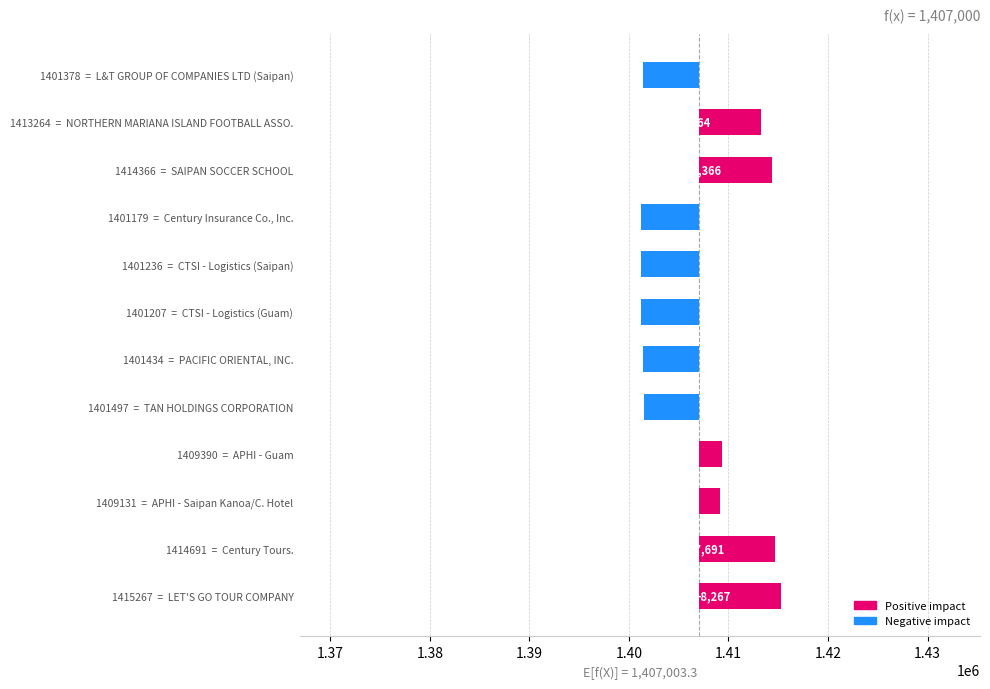

Rank the categories by value from highest to lowest.

1415267 = LET'S GO TOUR COMPANY, 1414691 = Century Tours., 1414366 = SAIPAN SOCCER SCHOOL, 1413264 = NORTHERN MARIANA ISLAND FOOTBALL ASSO., 1409390 = APHI - Guam, 1409131 = APHI - Saipan Kanoa/C. Hotel, 1401497 = TAN HOLDINGS CORPORATION, 1401434 = PACIFIC ORIENTAL, INC., 1401378 = L&T GROUP OF COMPANIES LTD (Saipan), 1401236 = CTSI - Logistics (Saipan), 1401207 = CTSI - Logistics (Guam), 1401179 = Century Insurance Co., Inc.